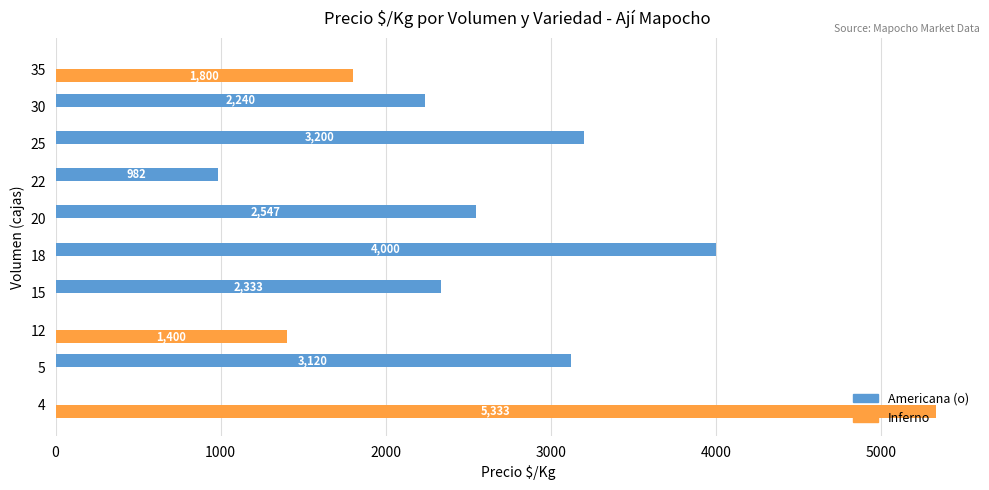

What is the total value across all series at 18?

4000